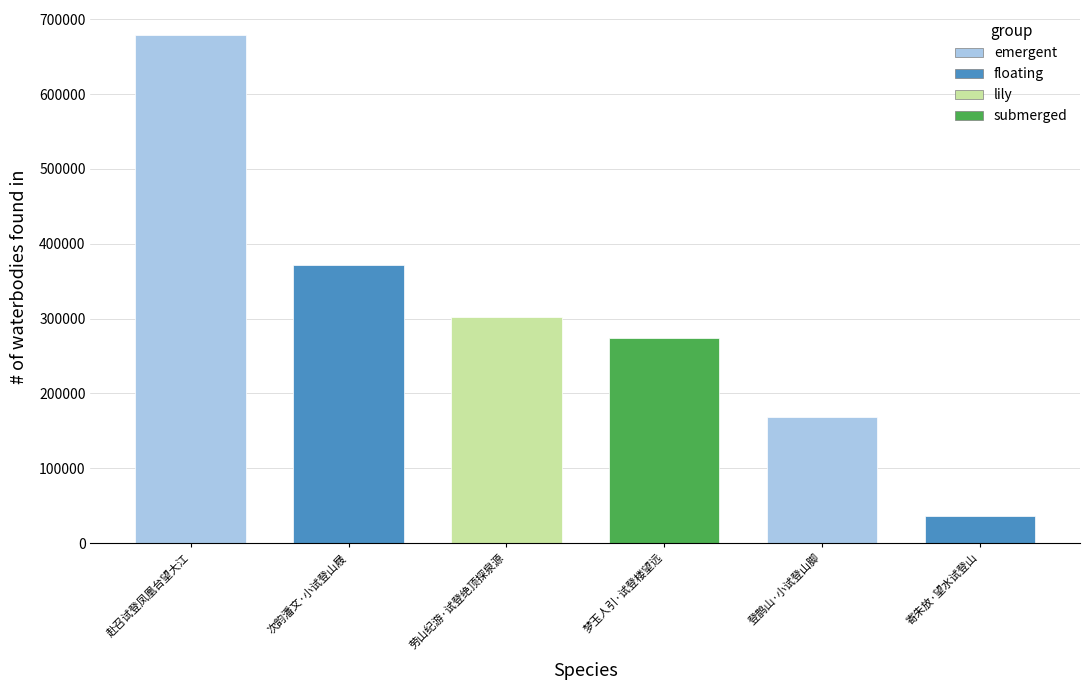

Reading left to right, list all the values displayed in this chart.

赴召试登凤凰台望大江=678299	次韵潘文·小试登山屐=371810	劳山纪游·试登绝顶探泉源=302718	梦玉人引·试登楼望远=274016	登鹊山·小试登山脚=168834	寄朱放·望水试登山=36304